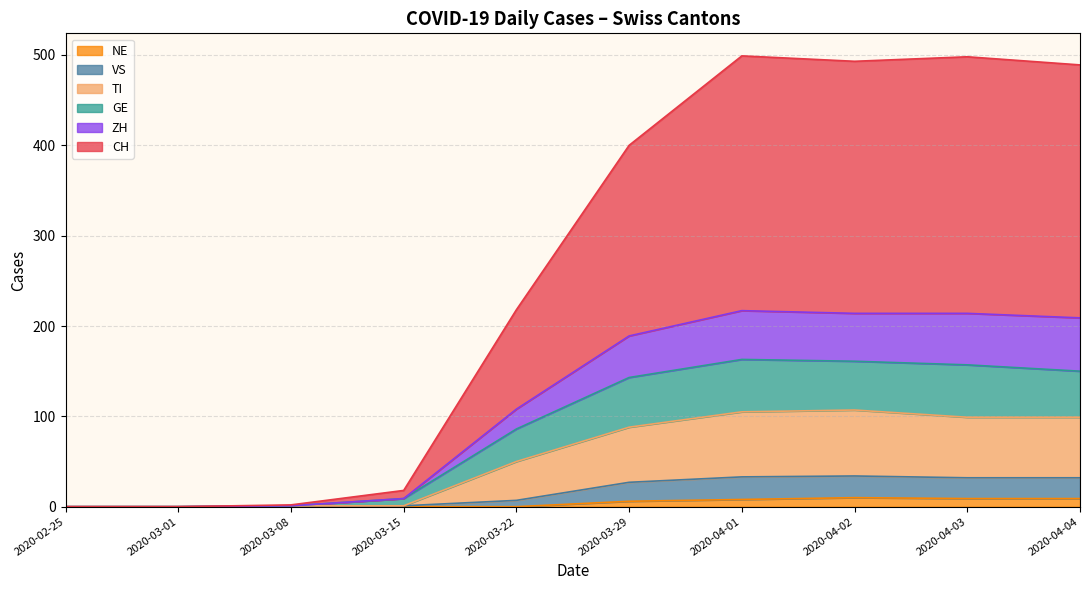

What is the difference between the maximum and minimum values in the GE series?

60